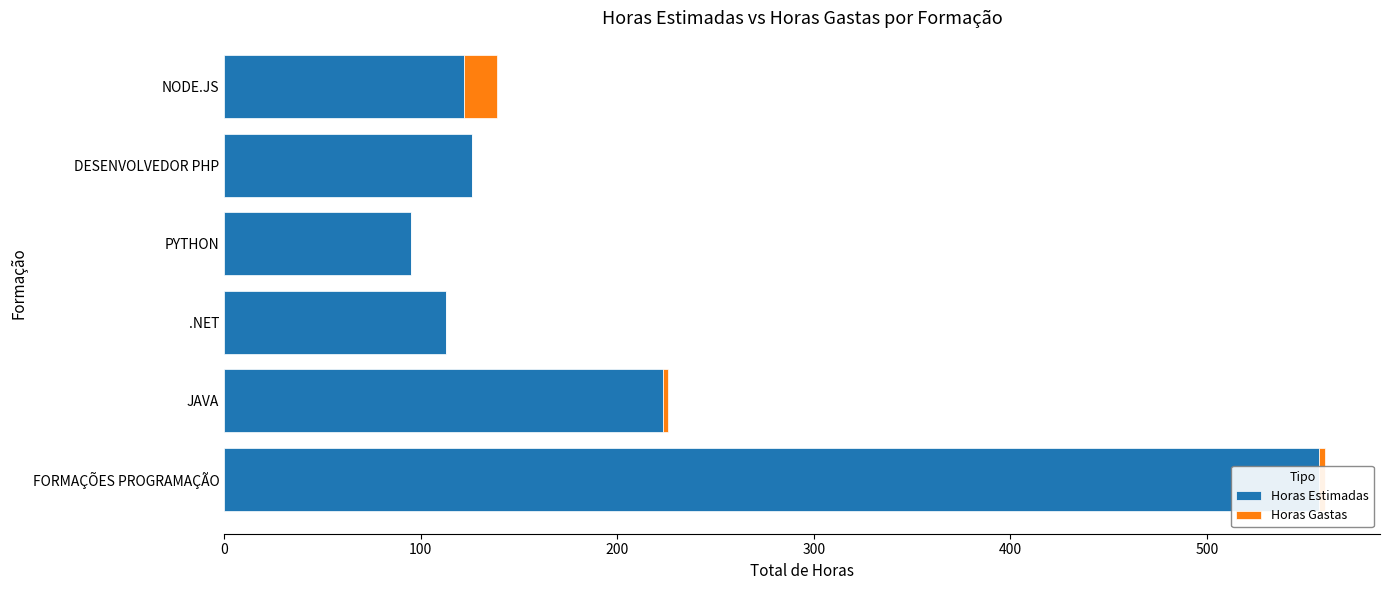

What is the value of the Horas Gastas bar at the 6th from the left?

17